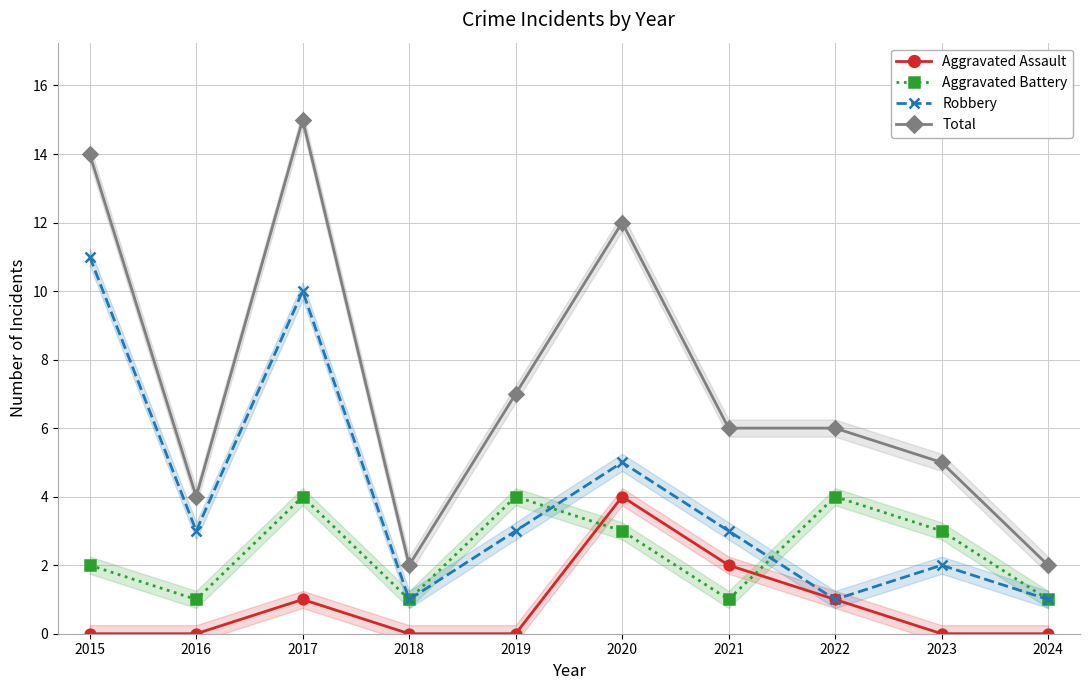

True or false: Robbery has a value of 4 at 2019.

False